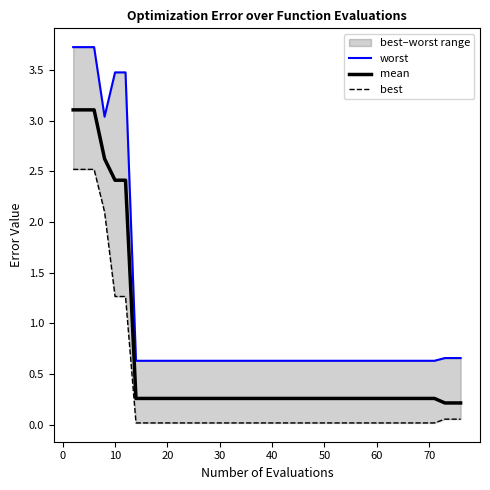

What is the highest value of the mean series?

3.1